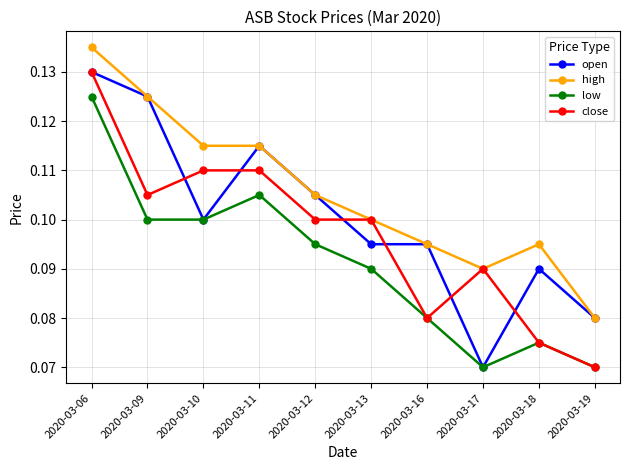

List the series in order of their overall mean, highest first.

high, open, close, low